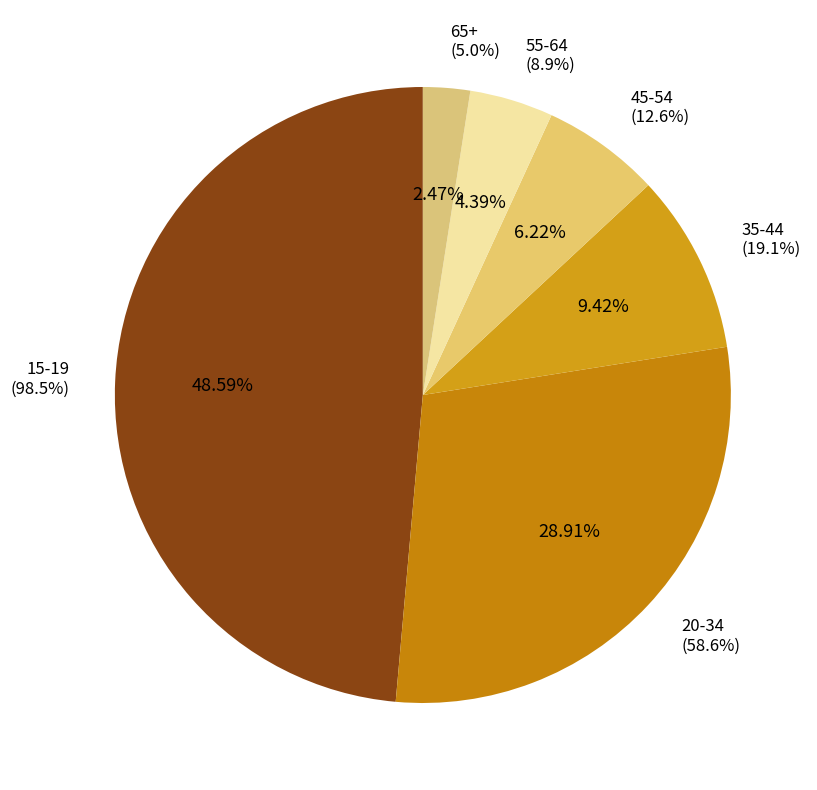

What percentage is the 55-64 slice, to the nearest percent?

4%